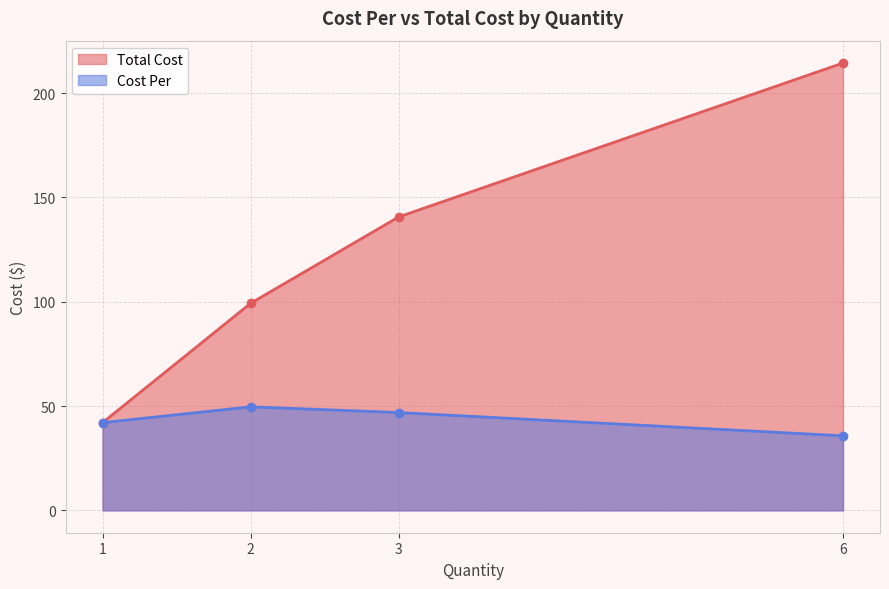

Read the Cost Per value at 6.

35.7